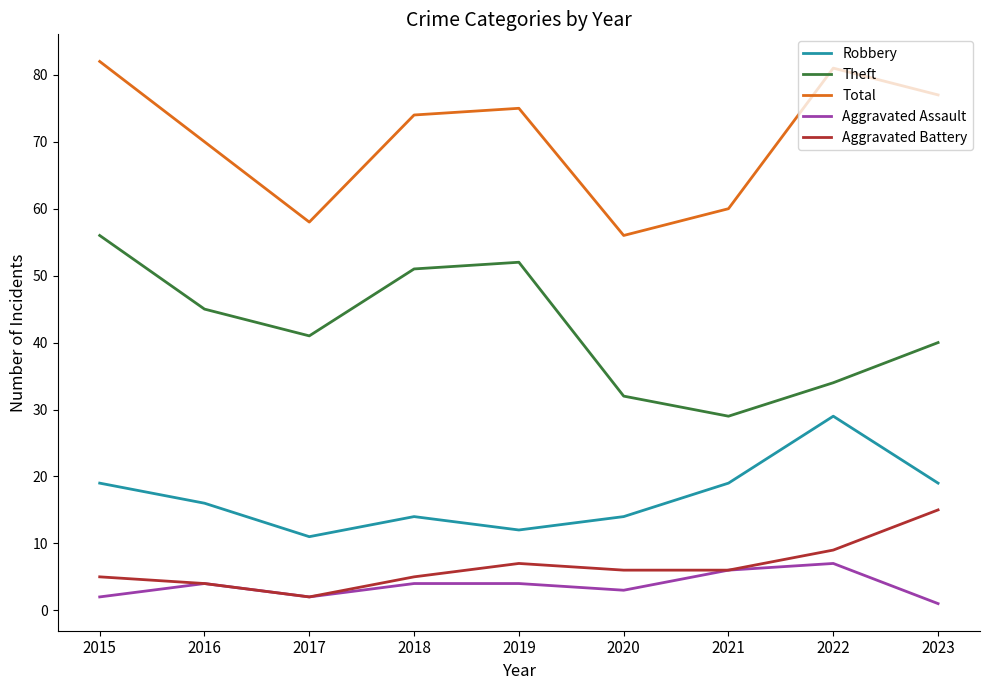

What is the highest value of the Aggravated Assault series?

7